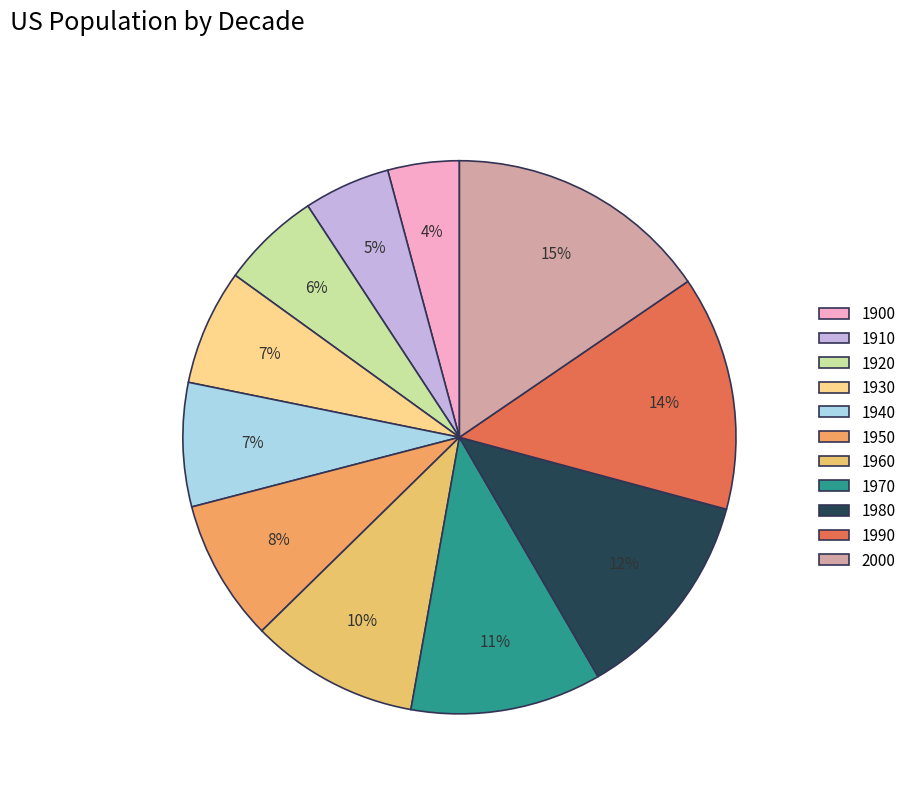

The 1970 slice represents 20% of the pie. True or false?

False